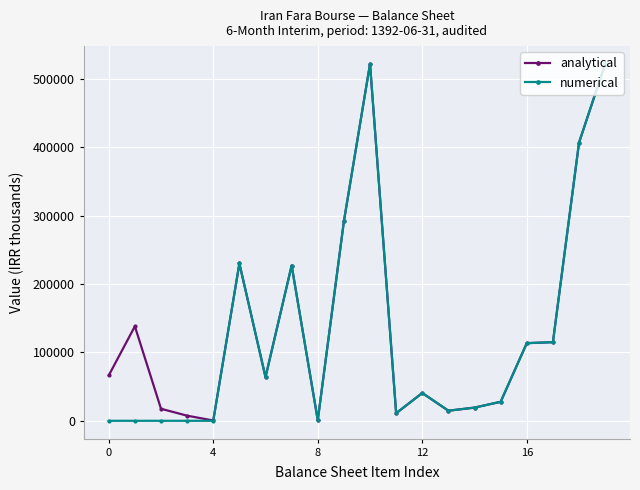

What is the greatest value displayed?

521574